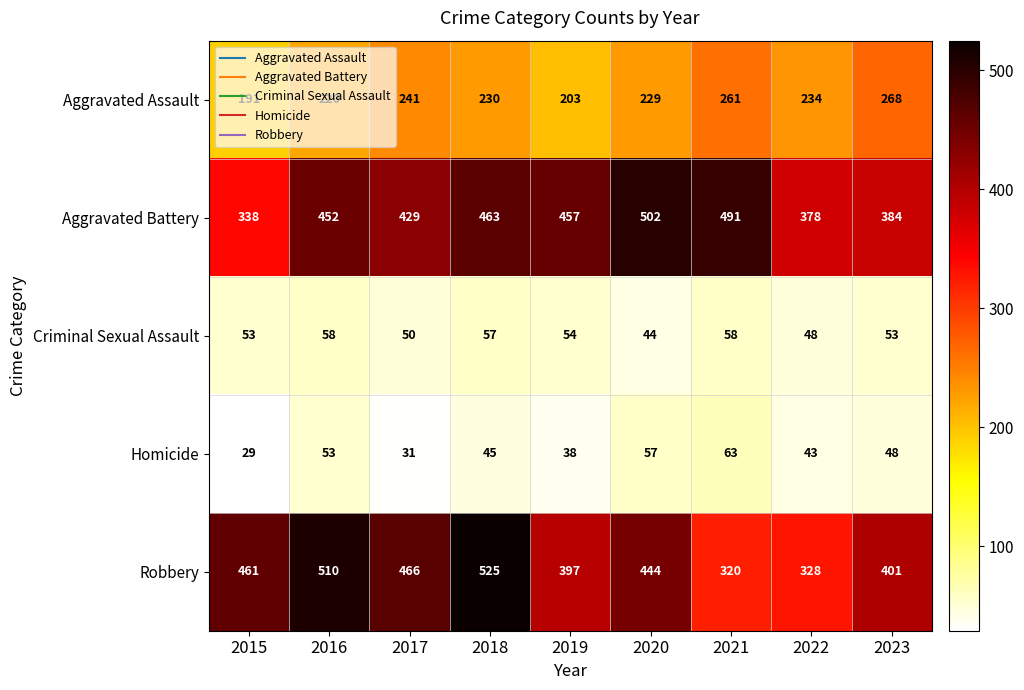

At which label is Robbery closest to 422?

2023